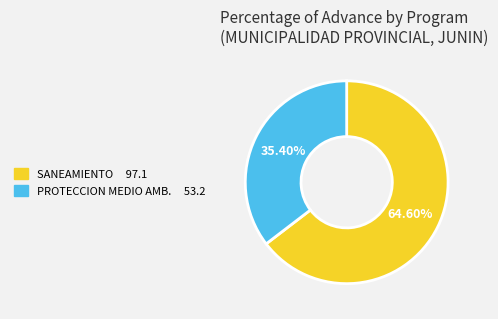

Does any single category account for the majority?

Yes